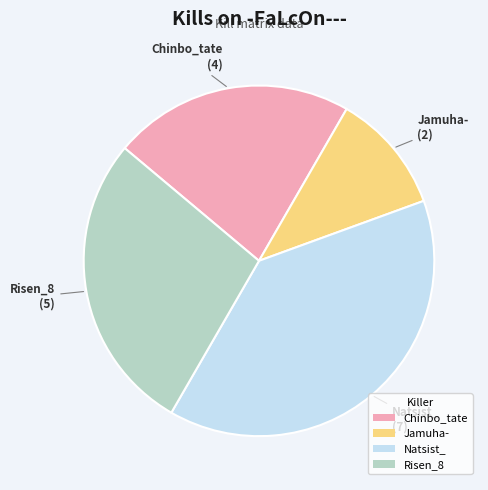

Is there a majority slice in this chart?

No